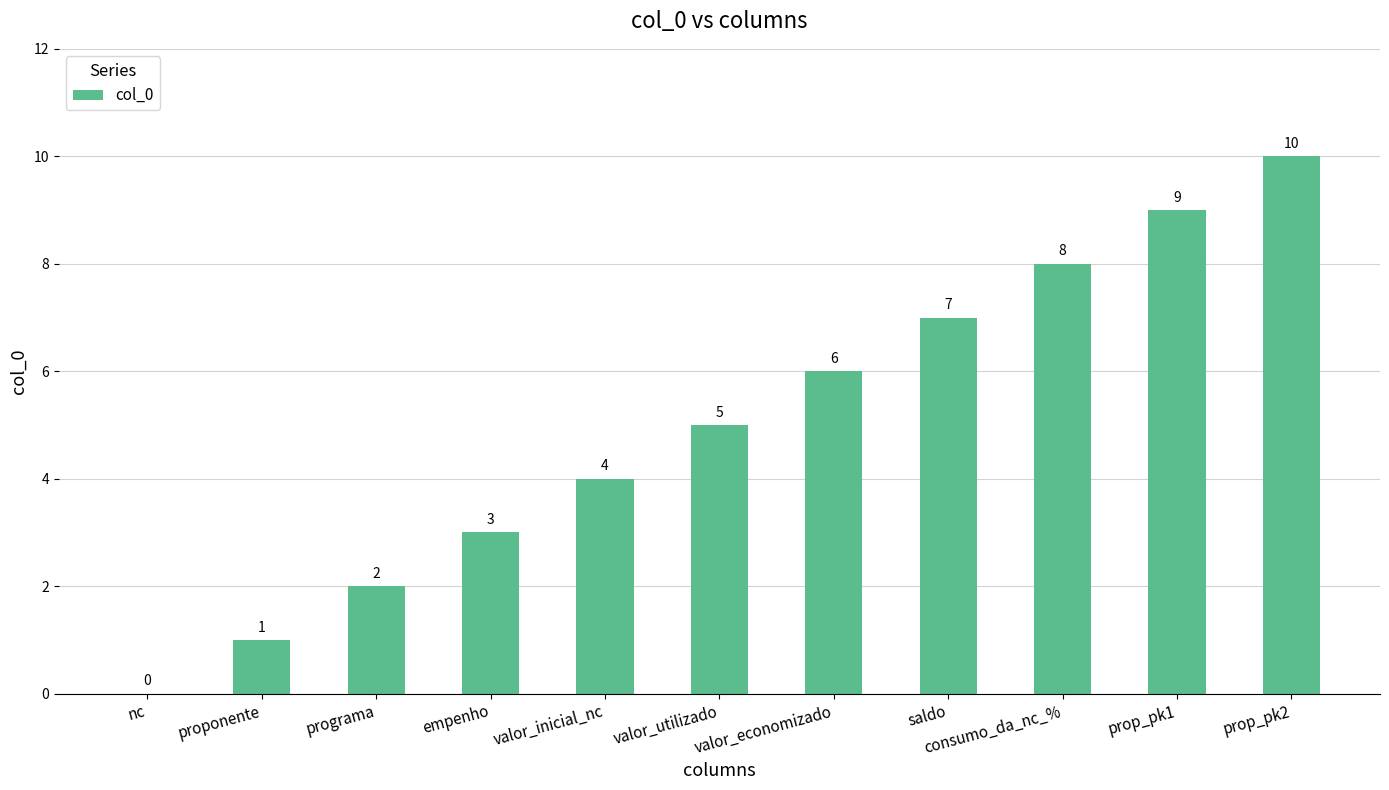

What is the average value?

5